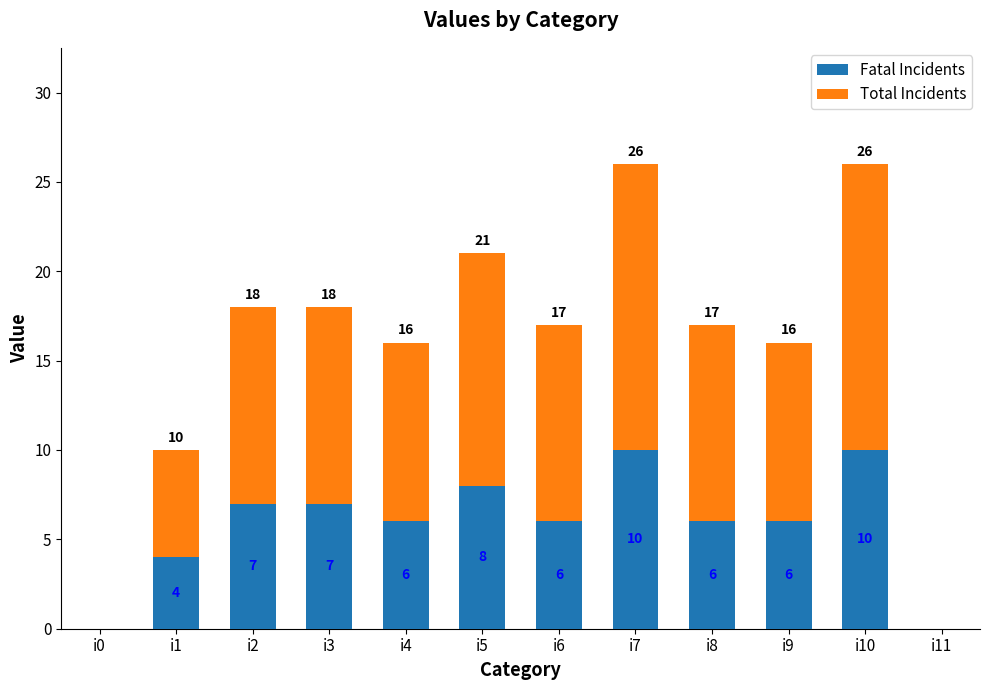

What is the total value across all series at i4?

16